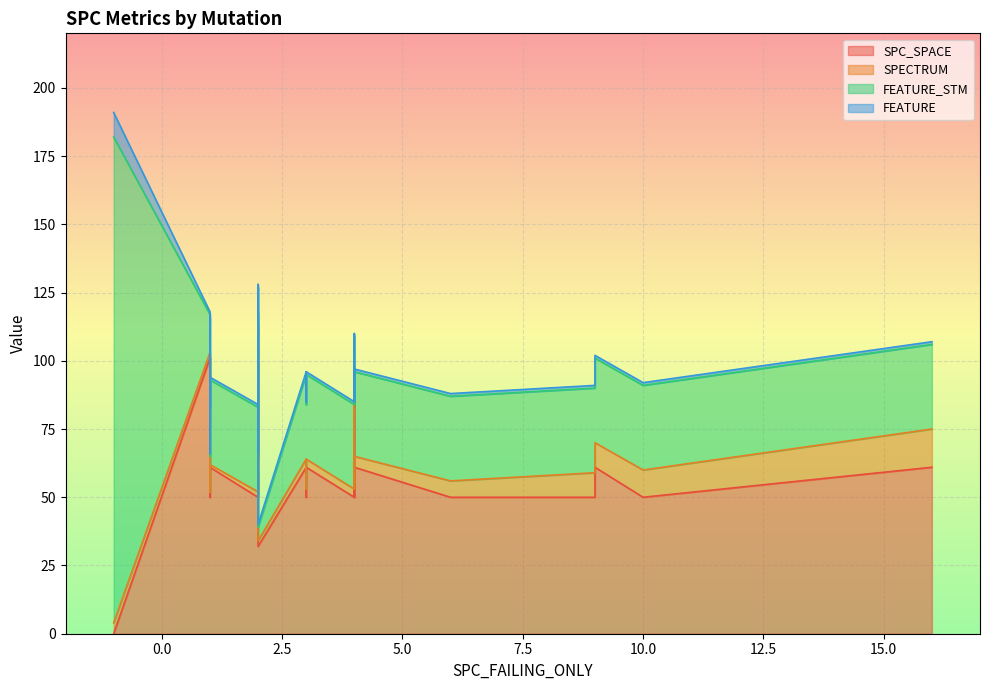

What are all the series names shown in the legend?

SPC_SPACE, SPECTRUM, FEATURE_STM, FEATURE